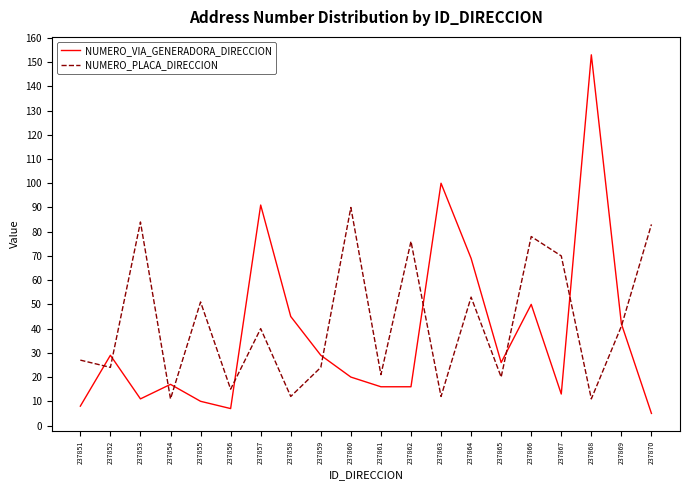

Reading left to right, extract all data points from this chart.

NUMERO_VIA_GENERADORA_DIRECCION: 8	29	11	17	10	7	91	45	29	20	16	16	100	69	26	50	13	153	42	5
NUMERO_PLACA_DIRECCION: 27	24	84	11	51	15	40	12	24	90	21	76	12	53	20	78	70	11	41	83